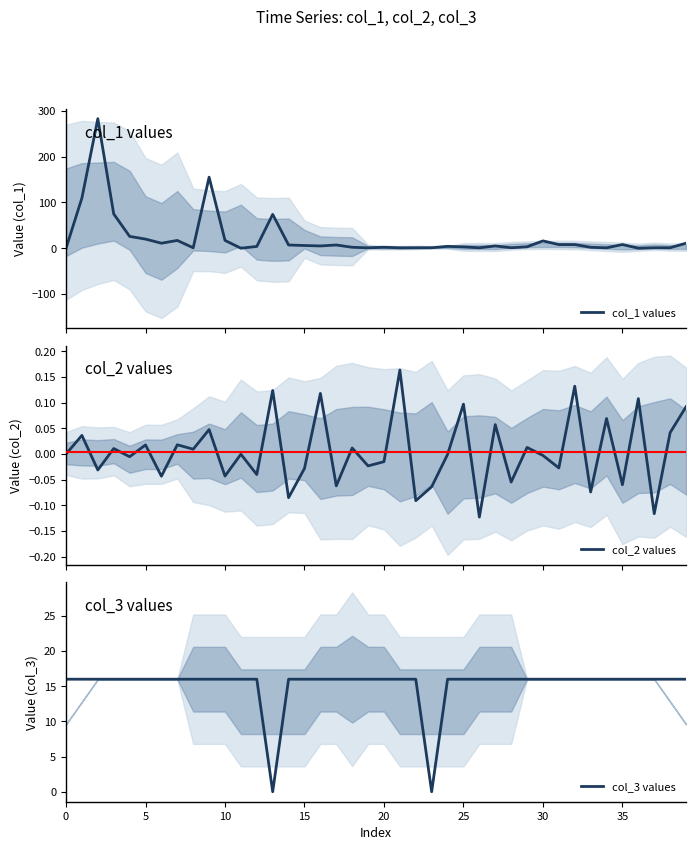

Reading left to right, transcribe all the data shown in this chart.

col_1 values: 0.0	109.8	283.1	74.9	25.9	20.0	11.0	17.0	1.0	155.3	17.1	0.0	3.9	73.9	7.0	5.9	5.0	7.0	2.1	0.8	2.1	0.9	1.0	1.0	4.1	2.9	0.9	5.0	1.0	3.1	16.0	8.0	8.0	2.0	0.9	8.0	0.0	0.9	1.1	11.0
col_2 values: 0.0	0.0	-0.0	0.0	-0.0	0.0	-0.0	0.0	0.0	0.0	-0.0	-0.0	-0.0	0.1	-0.1	-0.0	0.1	-0.1	0.0	-0.0	-0.0	0.2	-0.1	-0.1	-0.0	0.1	-0.1	0.1	-0.1	0.0	-0.0	-0.0	0.1	-0.1	0.1	-0.1	0.1	-0.1	0.0	0.1
col_3 values: 16.0	16.0	16.0	16.0	16.0	16.0	16.0	16.0	16.0	16.0	16.0	16.0	16.0	0.0	16.0	16.0	16.0	16.0	16.0	16.0	16.0	16.0	16.0	0.0	16.0	16.0	16.0	16.0	16.0	16.0	16.0	16.0	16.0	16.0	16.0	16.0	16.0	16.0	16.0	16.0